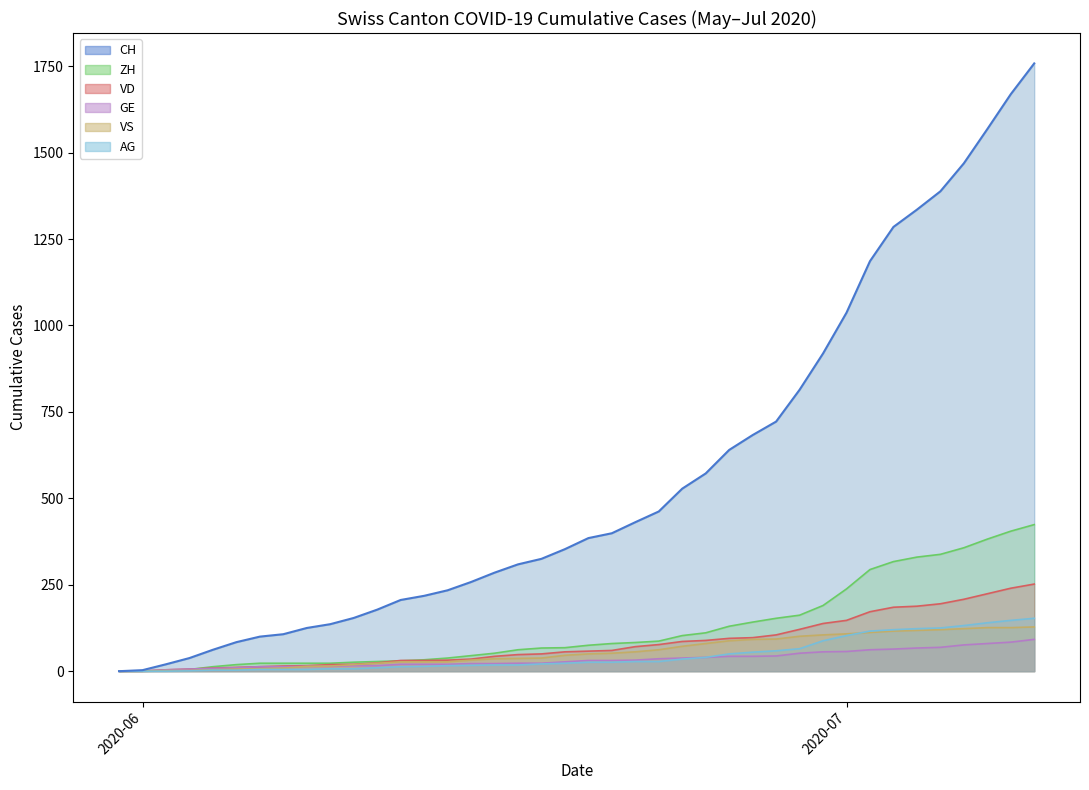

At how many categories does at least one series exceed 791?

11